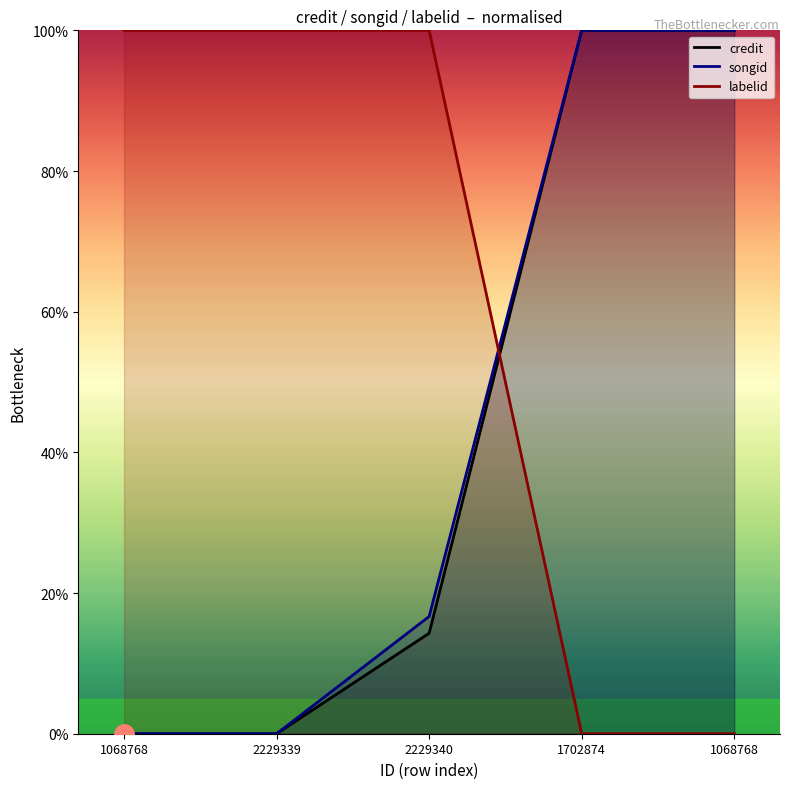

What is the spread (max minus min) of values at 2229339?

100.0